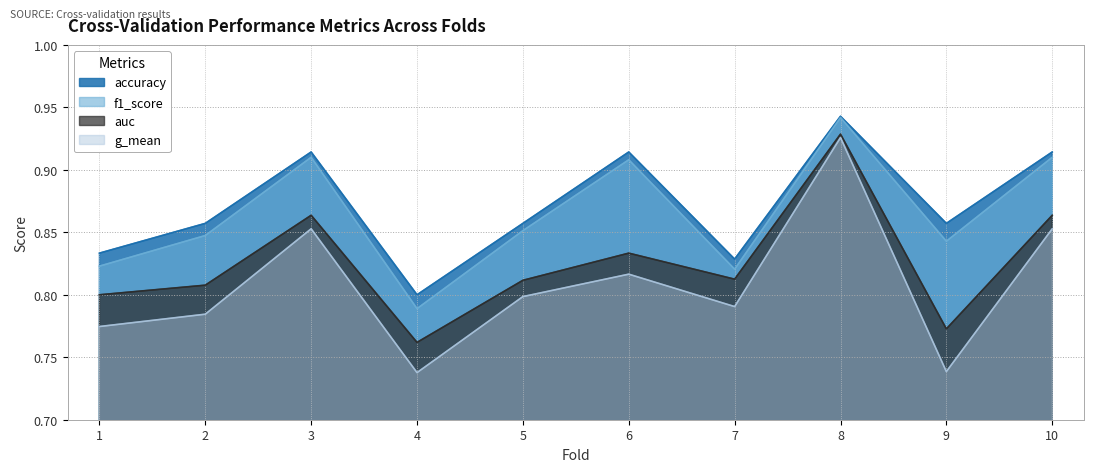

What is the value of the accuracy point at the 3rd from the left?

0.9